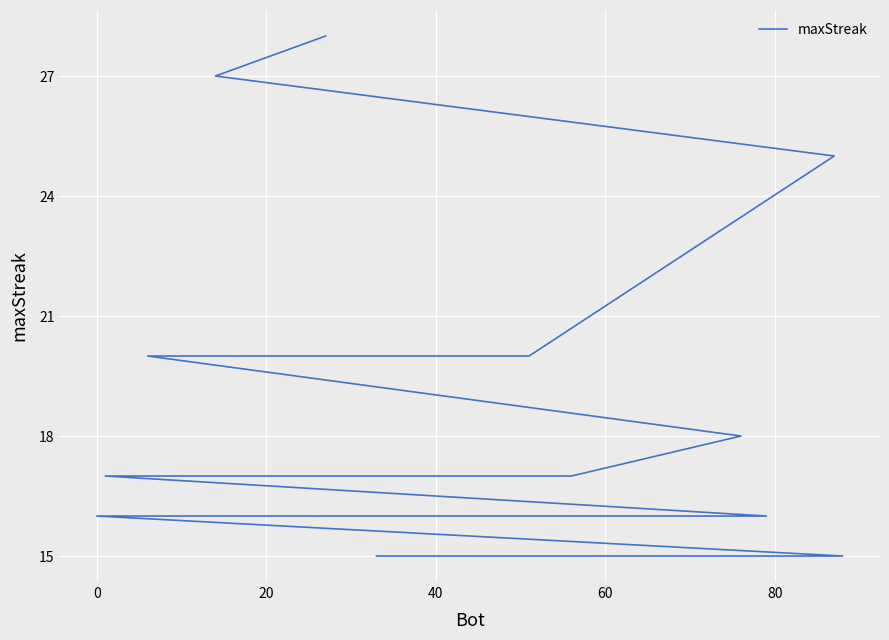

Count the number of values greater than 16.

8